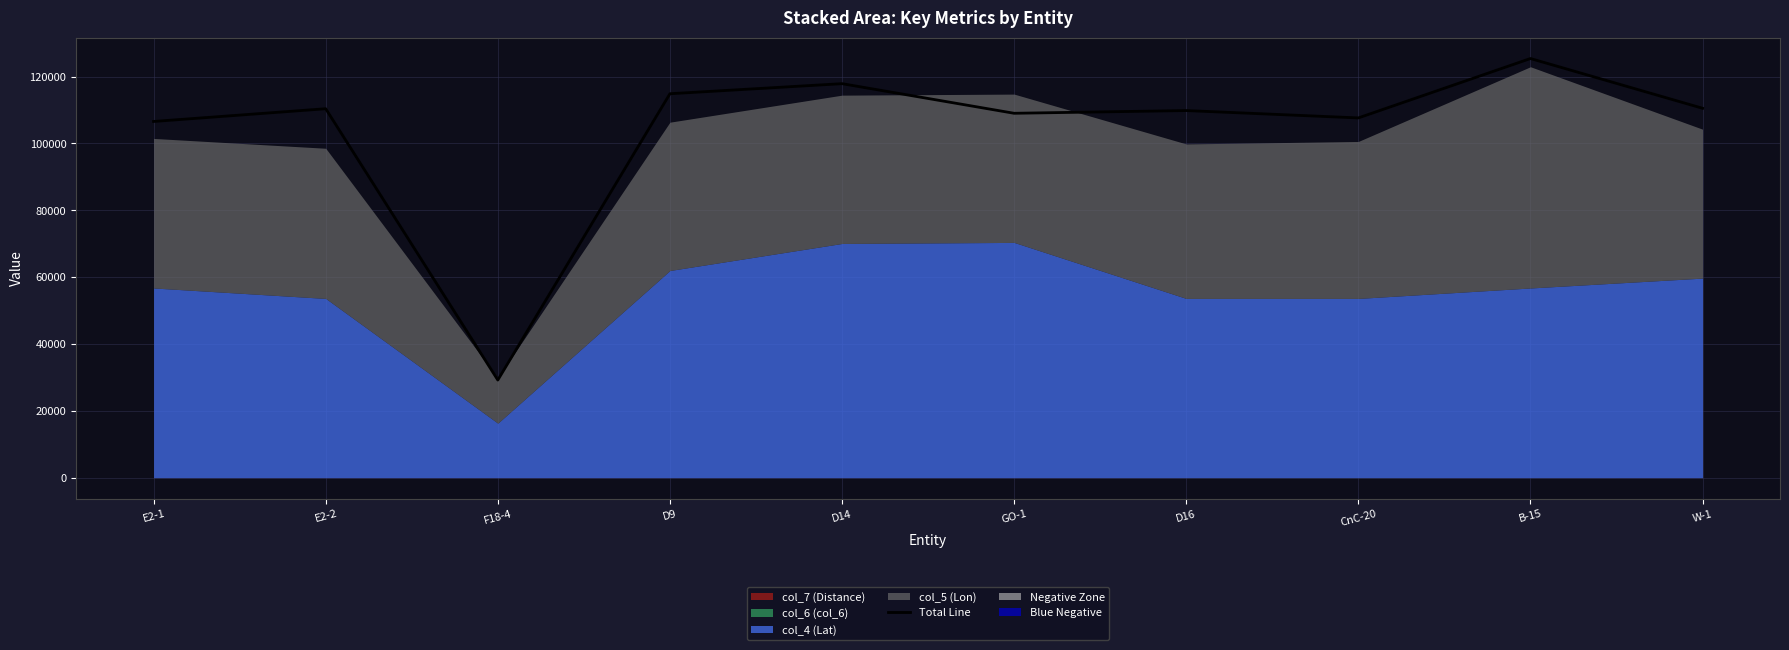

The value of Total Line at D9 is 187518.4. True or false?

False